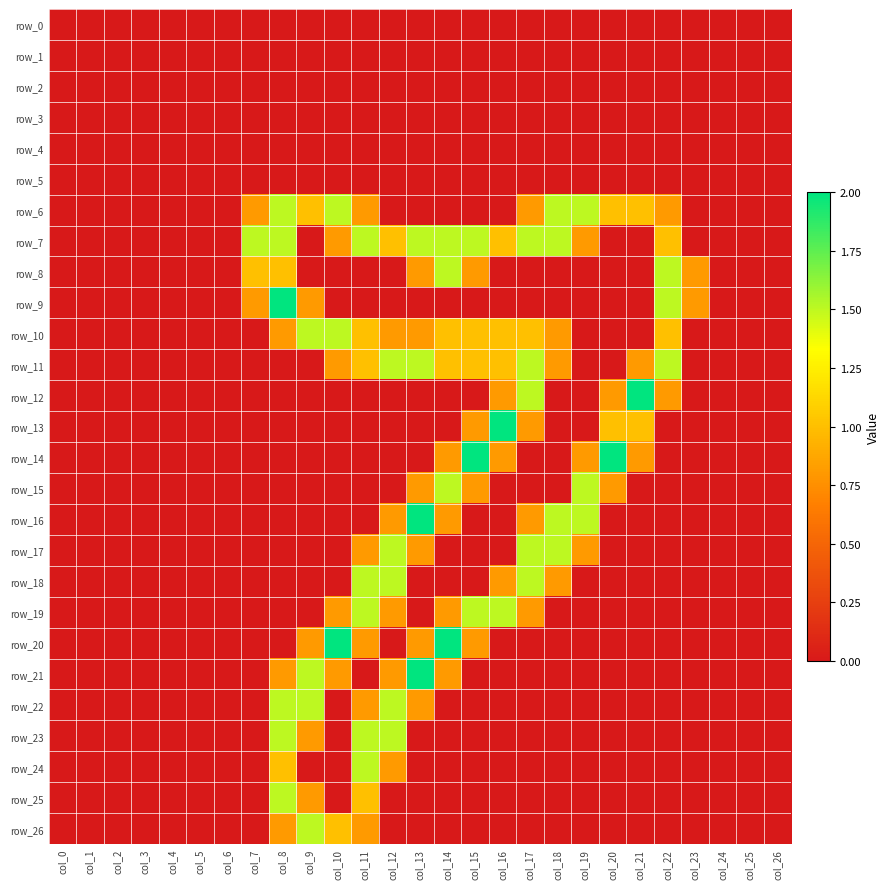

What is the average value of the row_25 series?

0.1